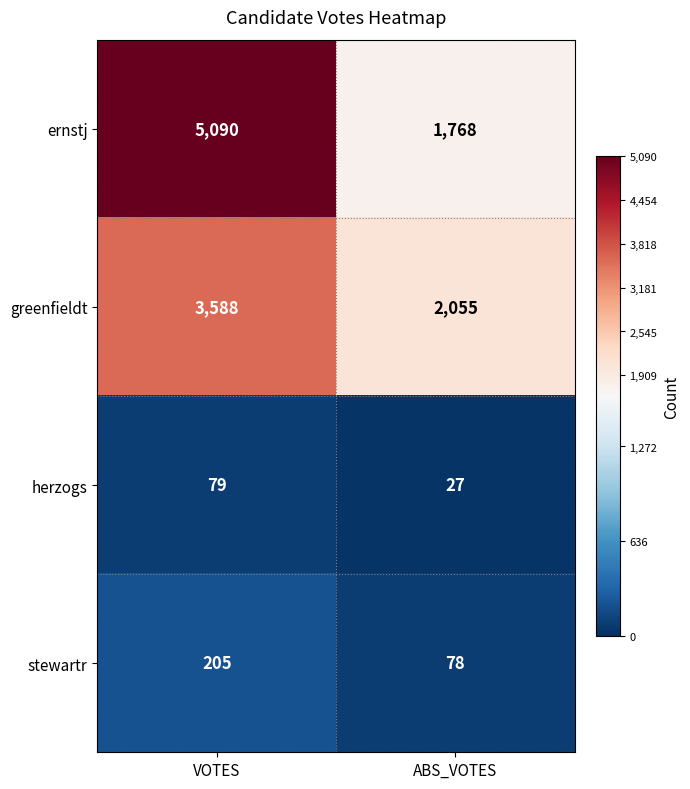

Count the number of categories in the chart.

2